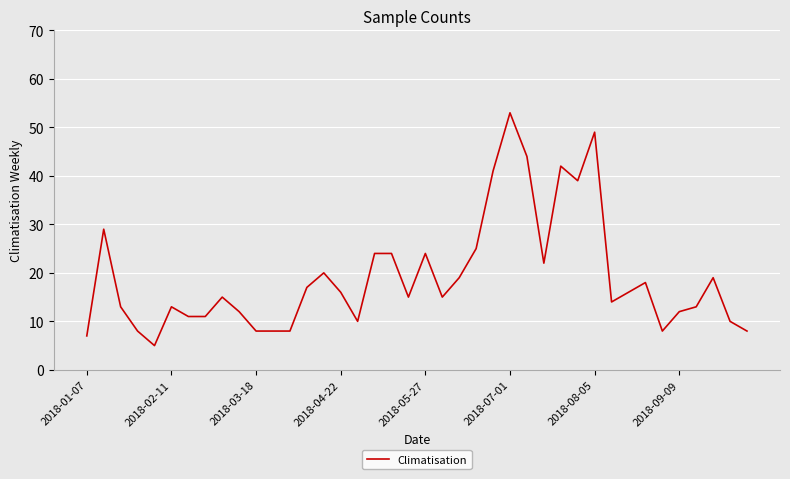

What is the greatest value displayed?

53